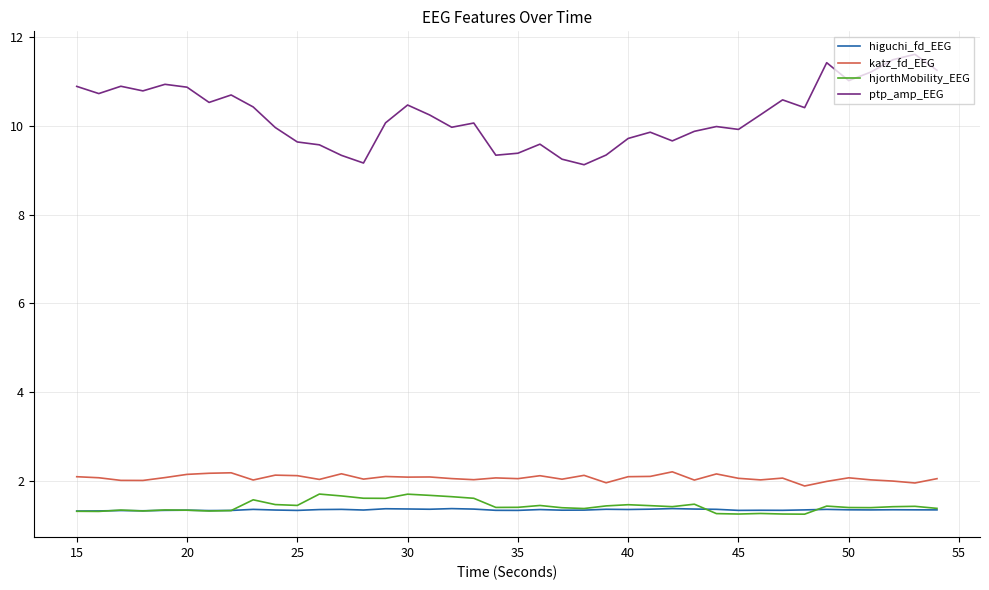

True or false: katz_fd_EEG and higuchi_fd_EEG cross at least once.

False